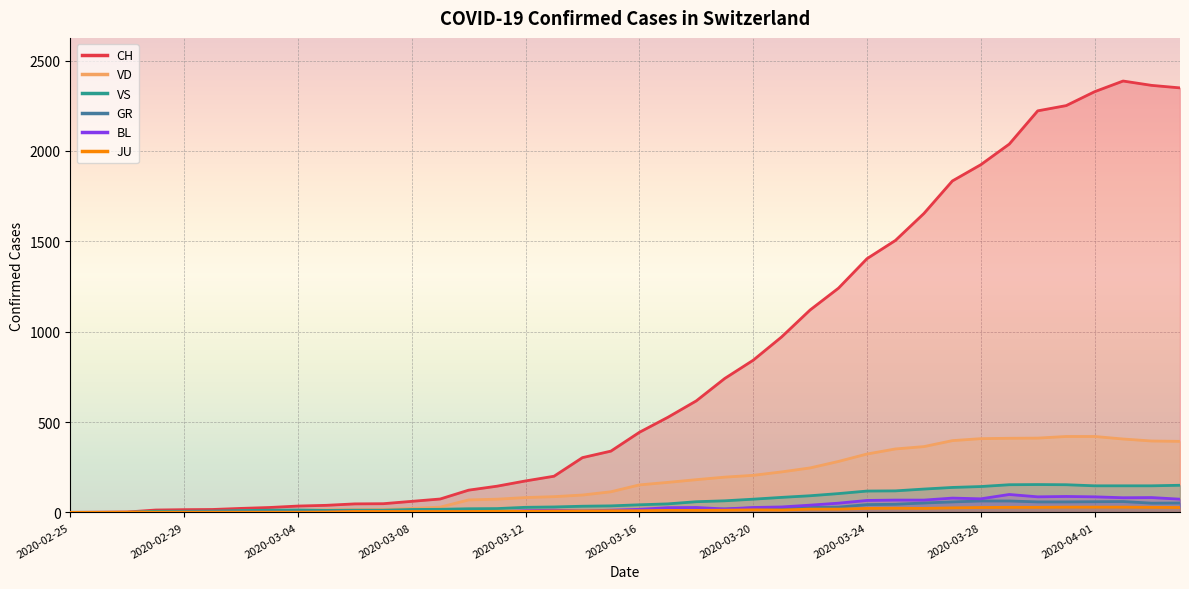

True or false: BL and VS intersect in this chart.

False